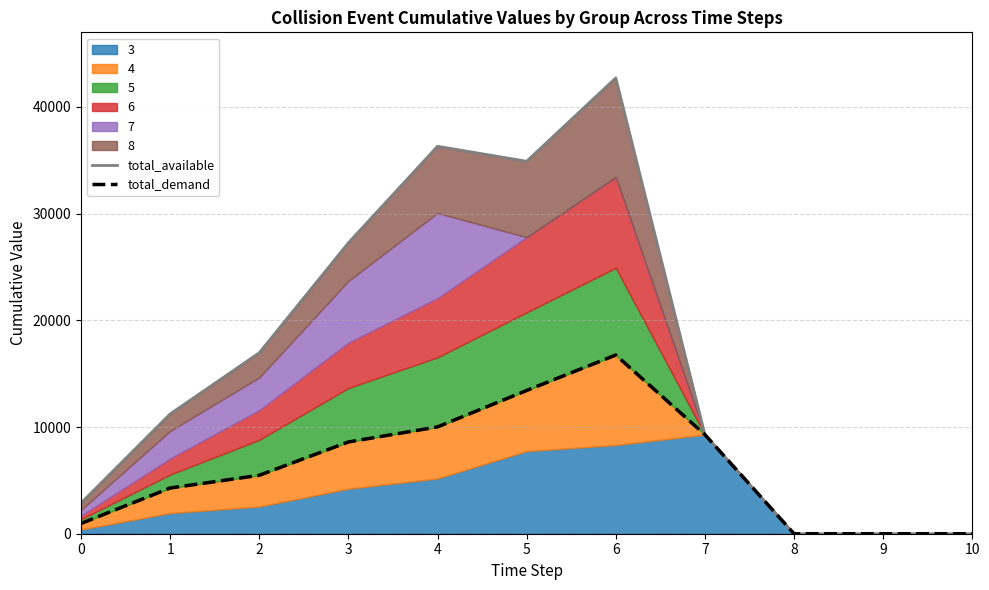

True or false: total_available and total_demand cross at least once.

False